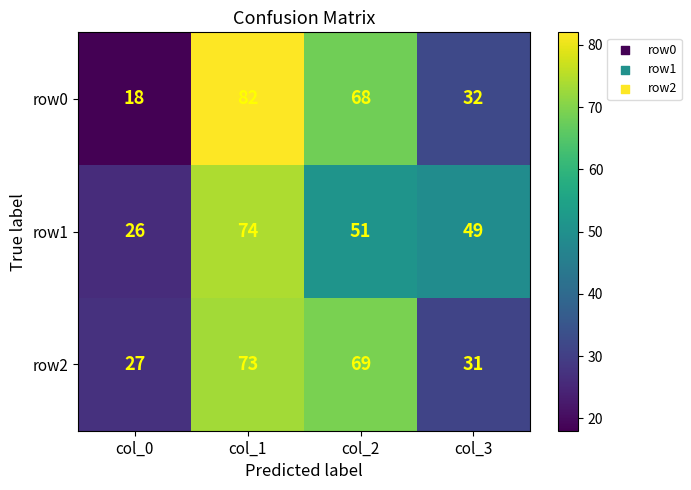

Is it true that row2 equals 119 at col_2?

False